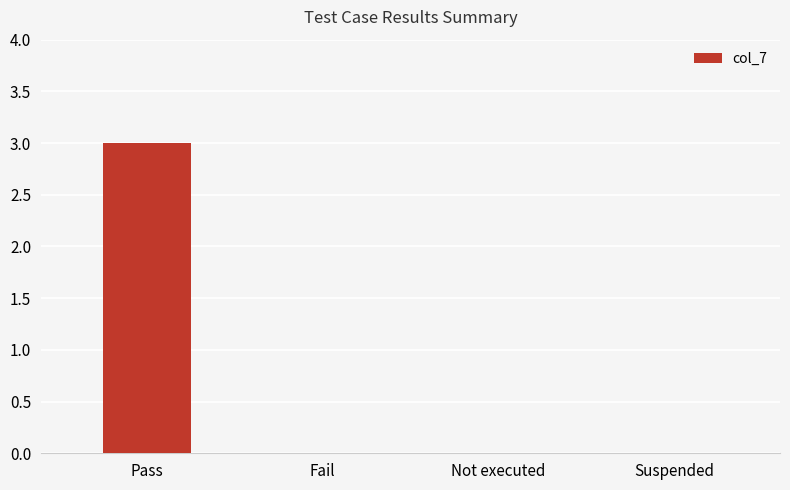

Is it true that the value at Suspended is -2?

False